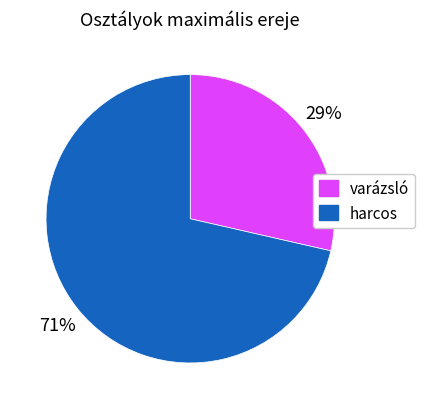

To the nearest percent, what is the combined percentage of harcos and varázsló?

100%